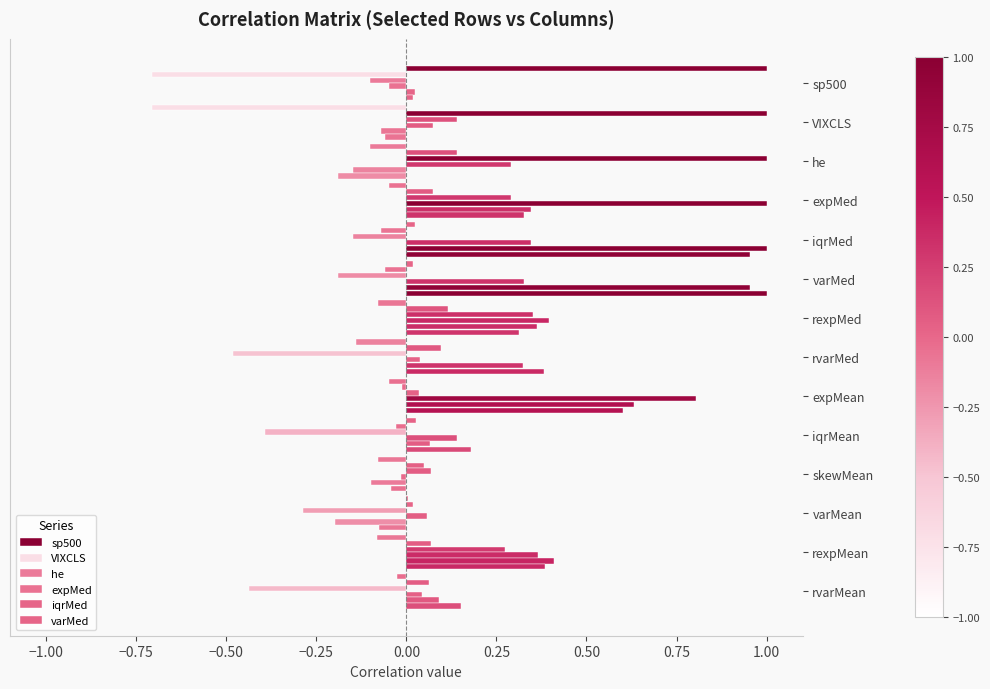

Count the number of categories in the chart.

14